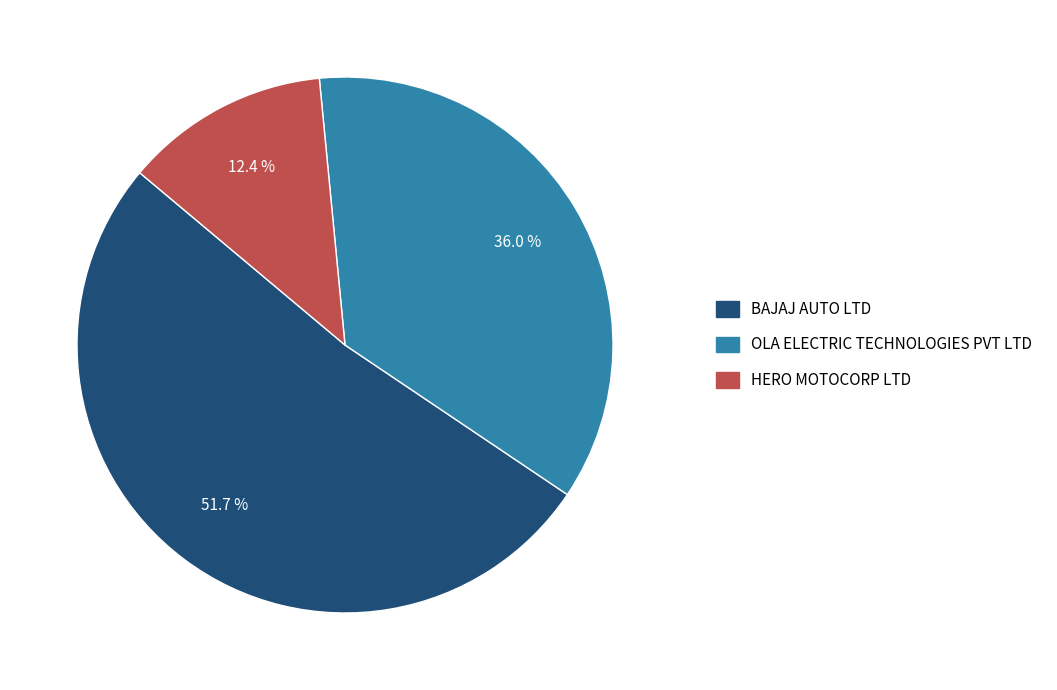

Which category has the biggest portion of the pie?

BAJAJ AUTO LTD